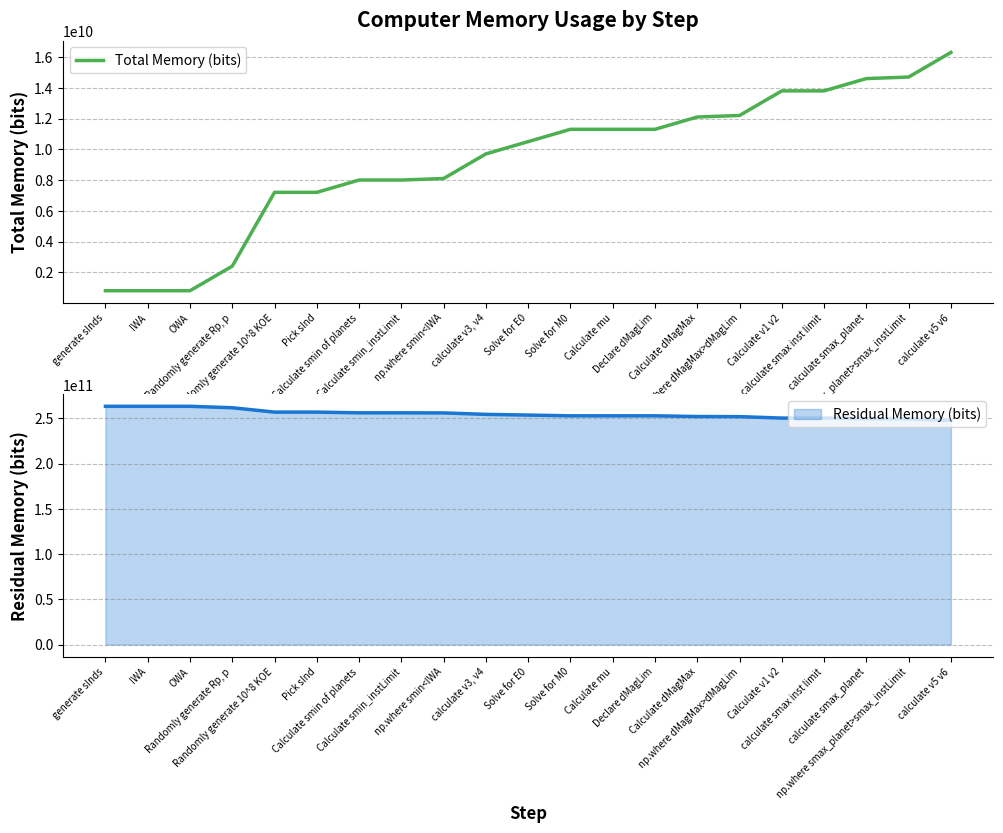

Which label corresponds to the largest value in the chart?

calculate v5 v6